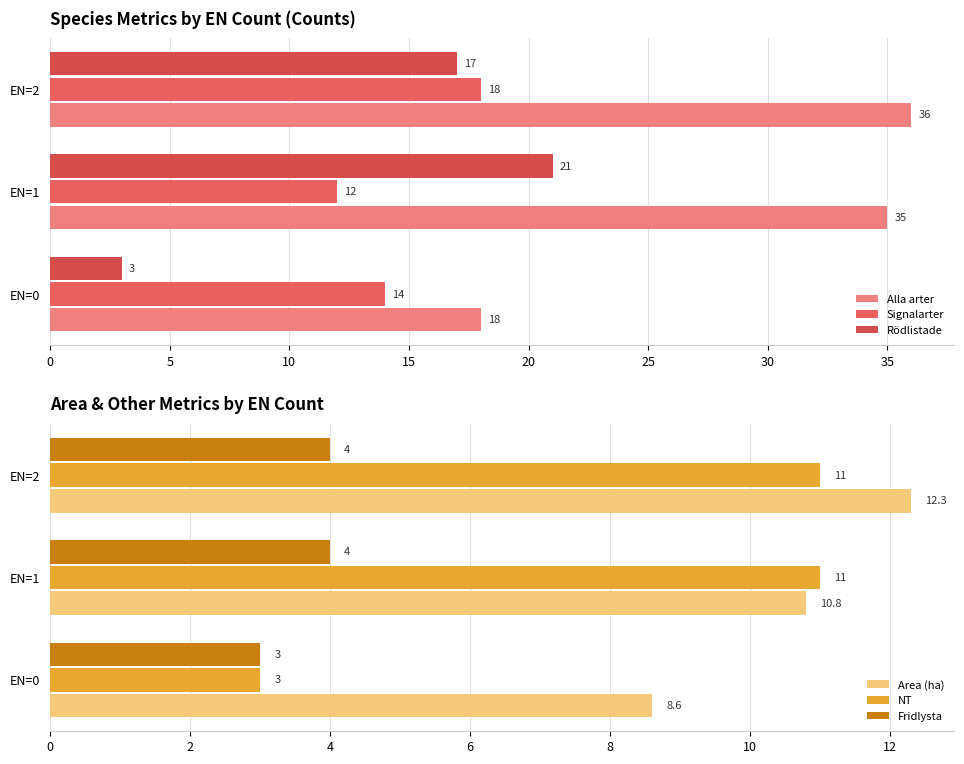

How many Fridlysta values are between 3 and 4?

3